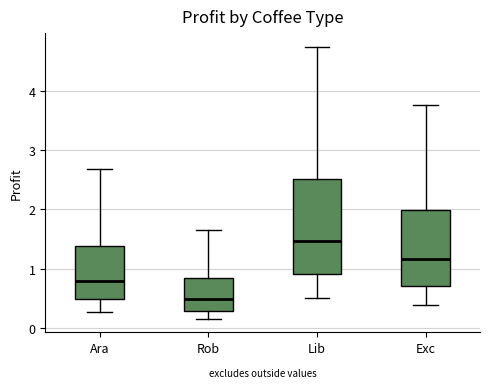

Comparing the boxes themselves (not the whiskers), which one is the tallest?

Lib